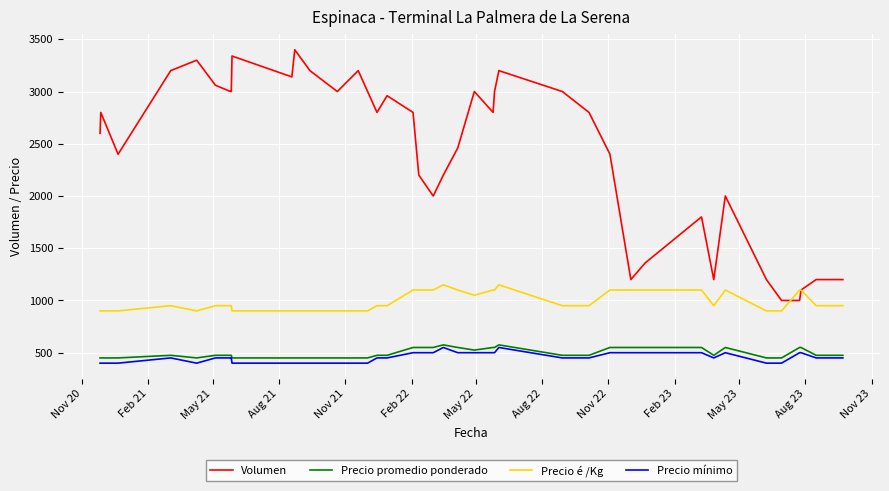

Which series has the largest total across all categories?

Volumen